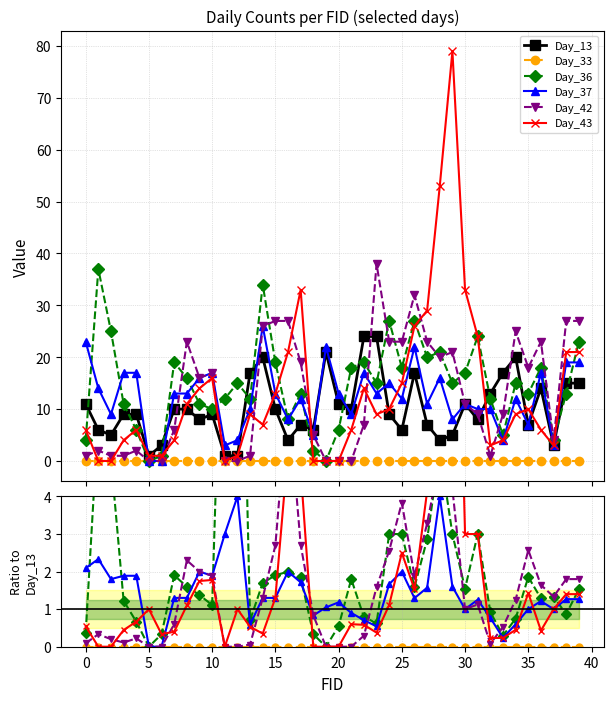

What are all the series names shown in the legend?

Day_13, Day_33, Day_36, Day_37, Day_42, Day_43